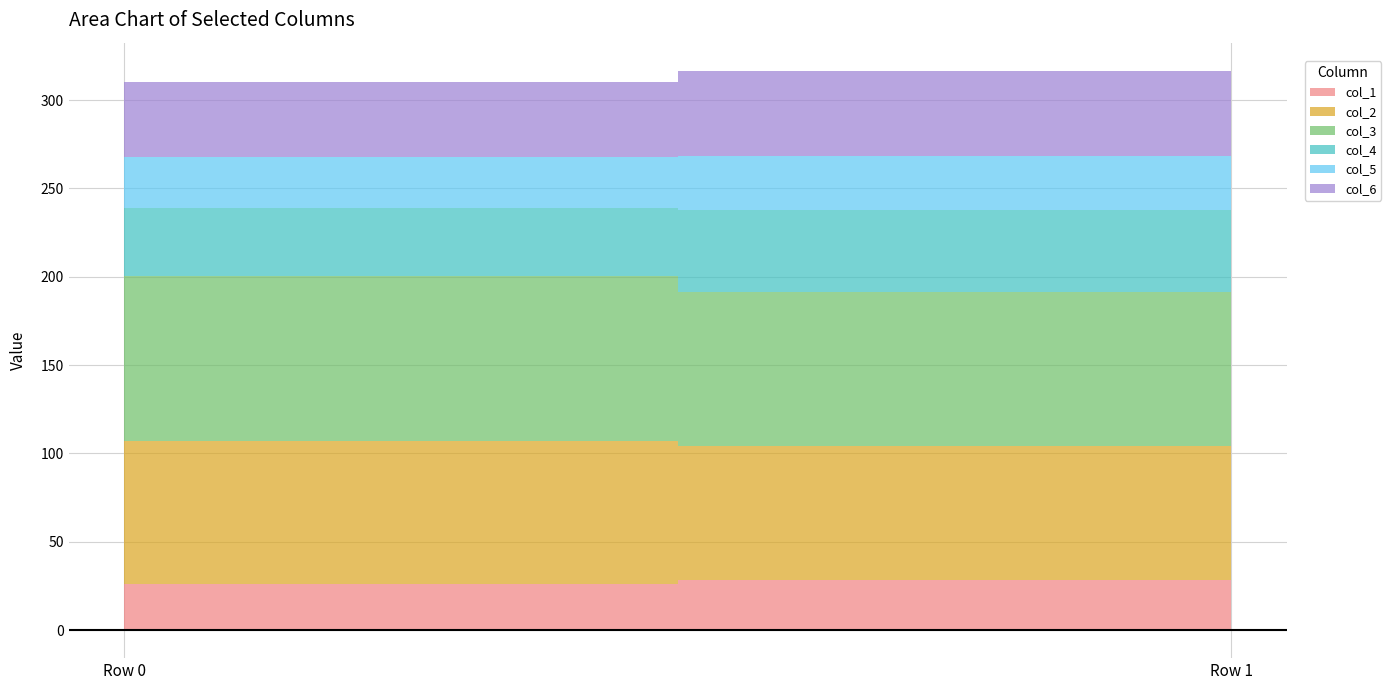

How many data points in col_2 are above 81?

1